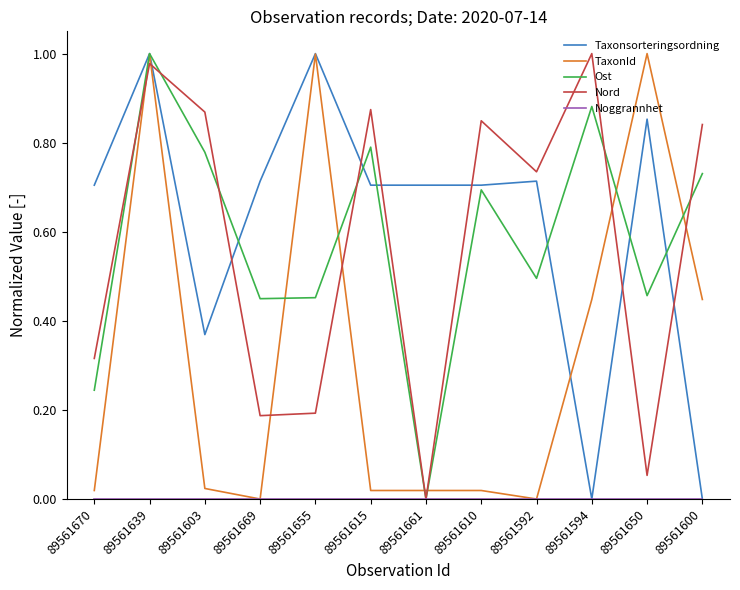

How many lines are shown in the chart?

5